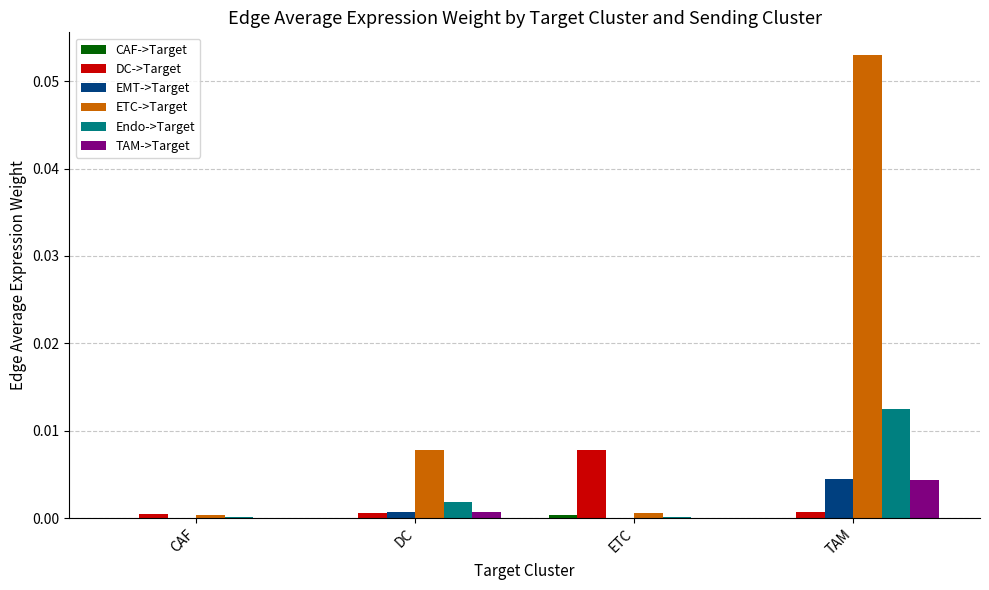

Which series has the widest spread of values?

ETC->Target